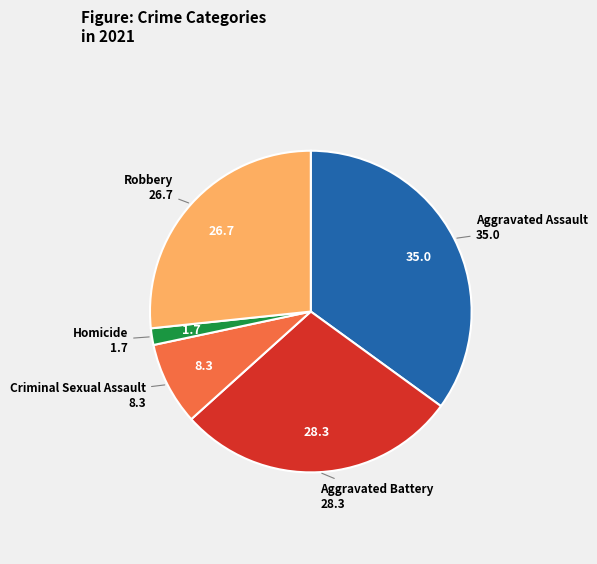

Does any single category account for the majority?

No